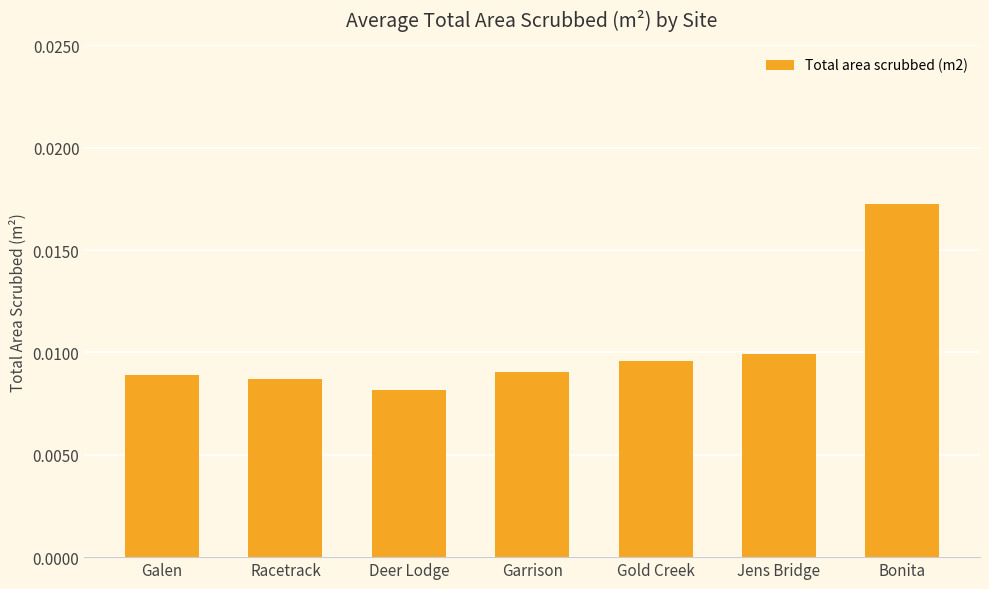

What is the label of the 2nd bar from the right?

Jens Bridge